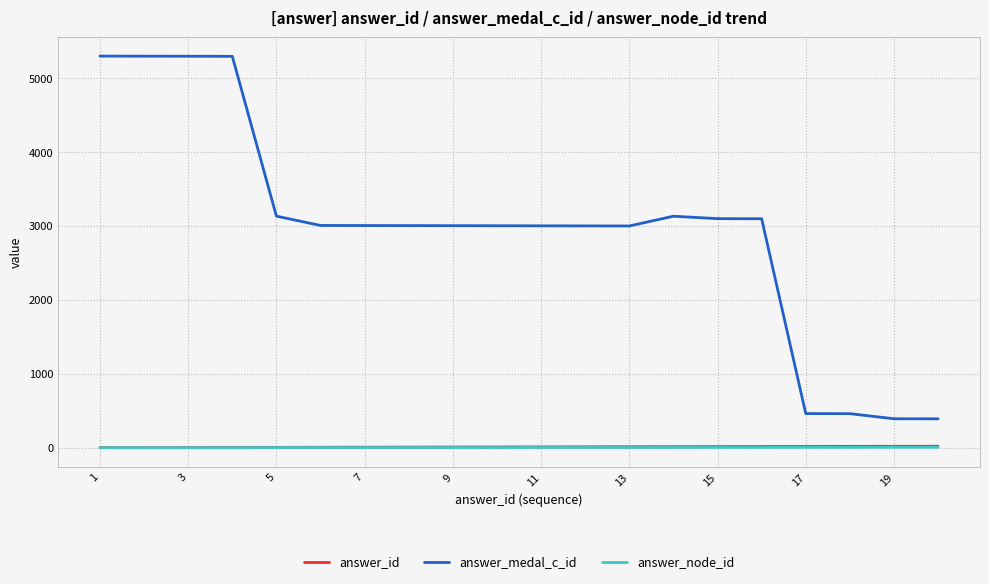

Which series has the largest total across all categories?

answer_medal_c_id